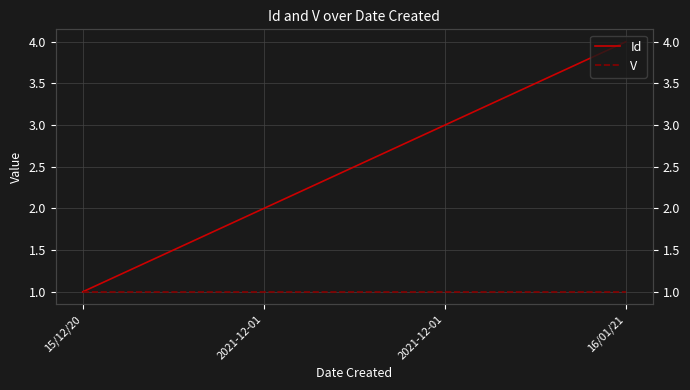

What is the label of the 3rd point from the left?

2021-12-01